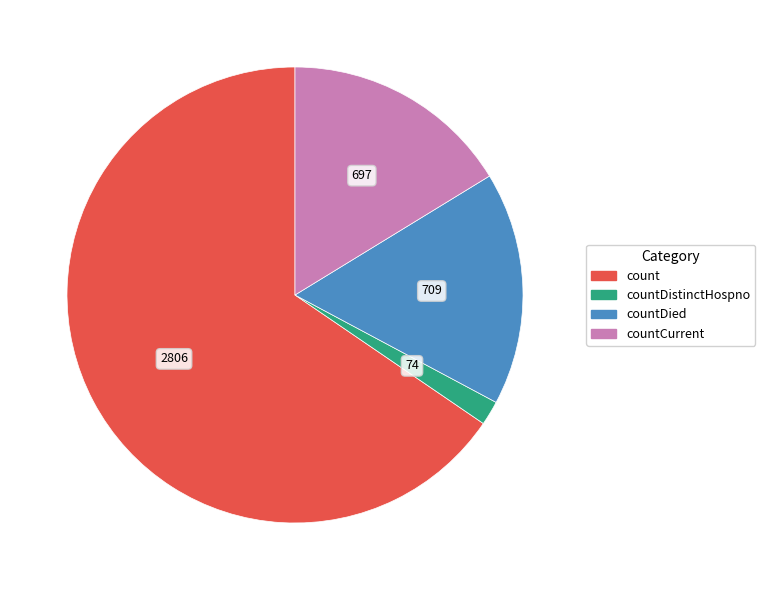

Which has a higher value, count or countDistinctHospno?

count